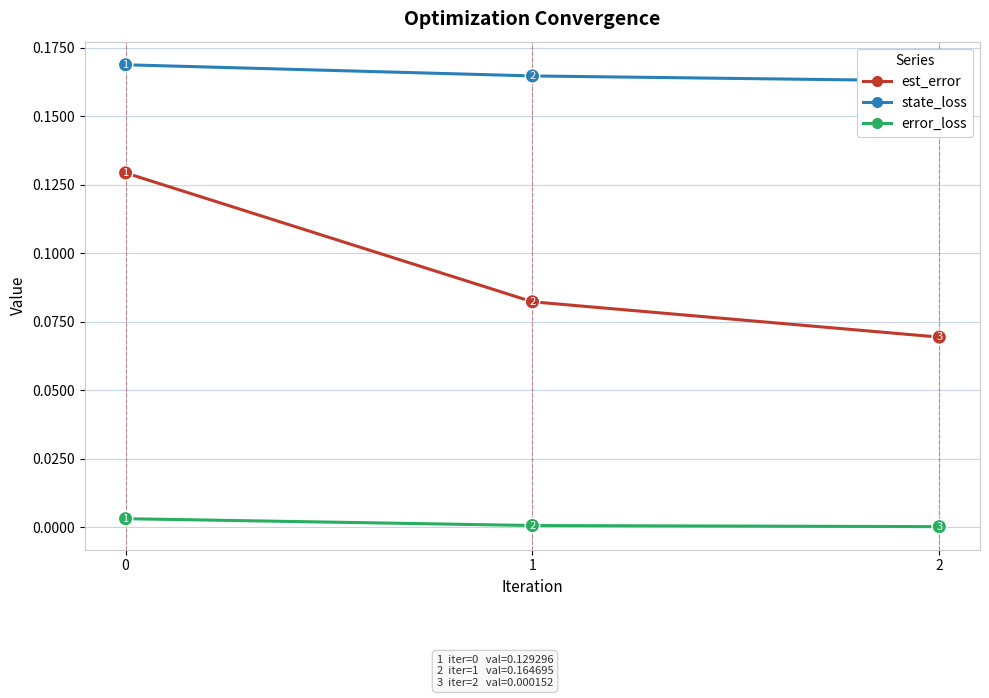

List the series in order of their overall mean, highest first.

state_loss, est_error, error_loss